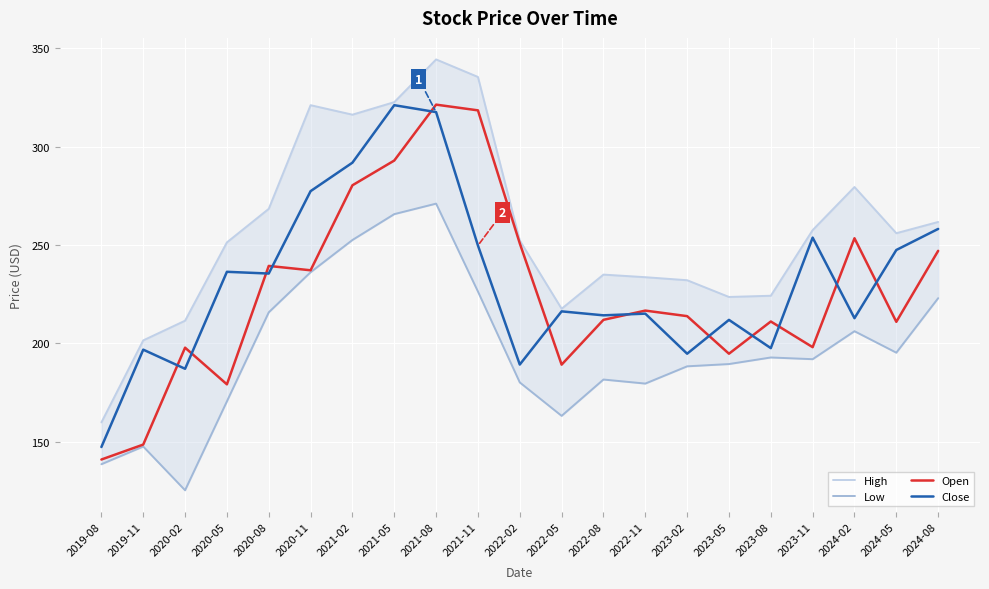

Is the value of Close at 2020-05 greater than the value of Open at 2023-05?

Yes